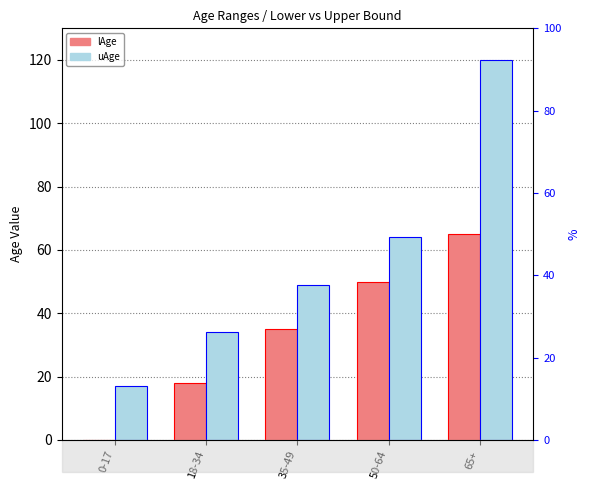

Rank the series at 65+ from lowest to highest value.

lAge, uAge